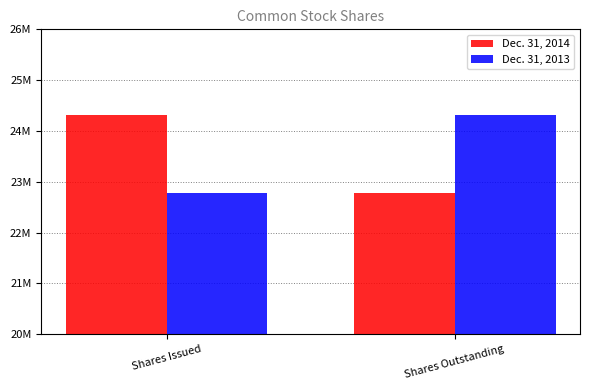

Reading left to right, what are all the values shown in this chart?

Dec. 31, 2014: 24305381	22785104
Dec. 31, 2013: 22785104	24305381